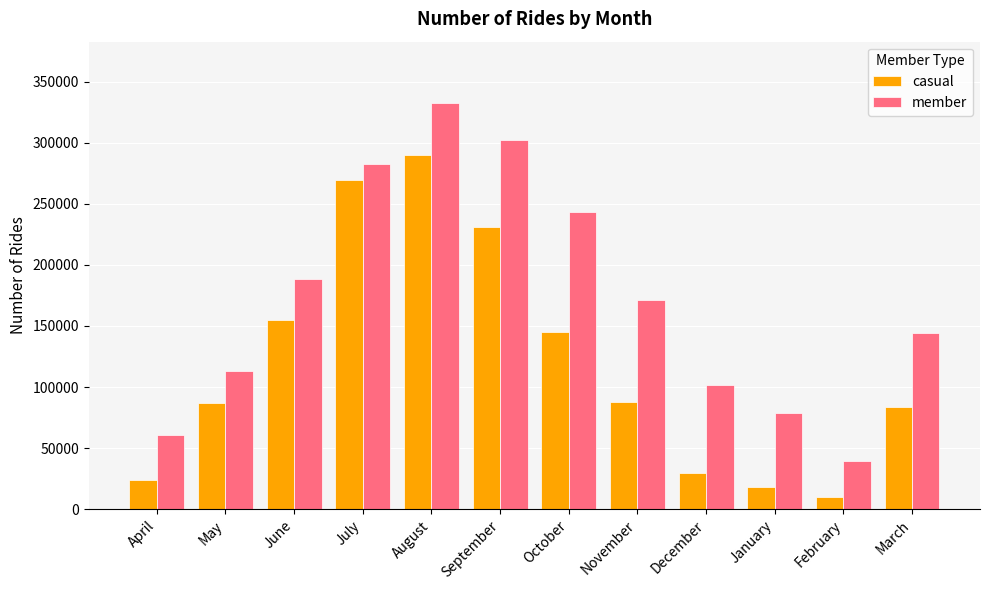

List the series in order of their overall mean, lowest first.

casual, member